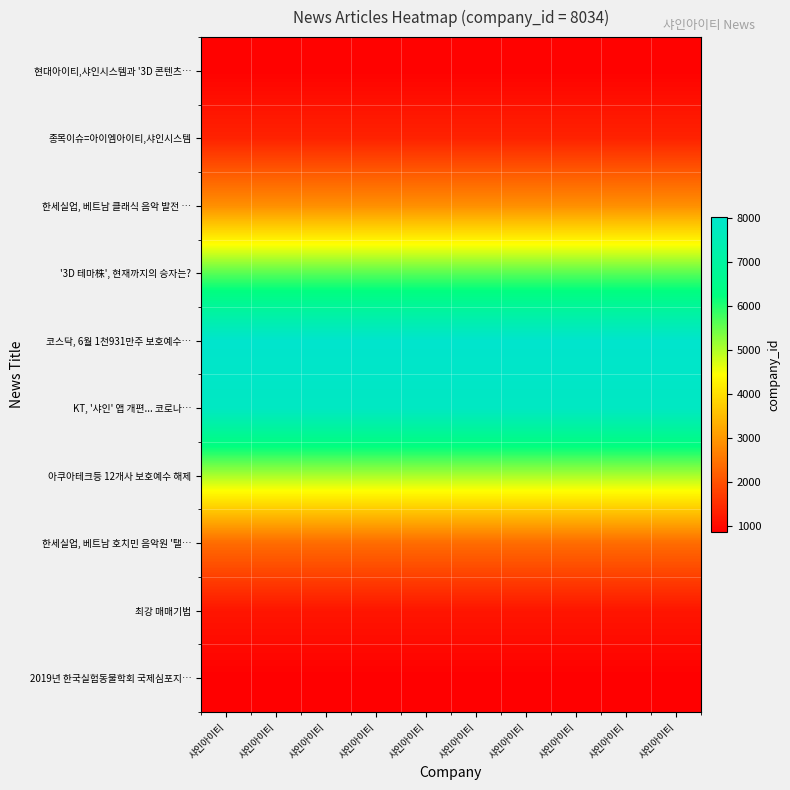

Which category has the highest value across all series?

샤인아이티